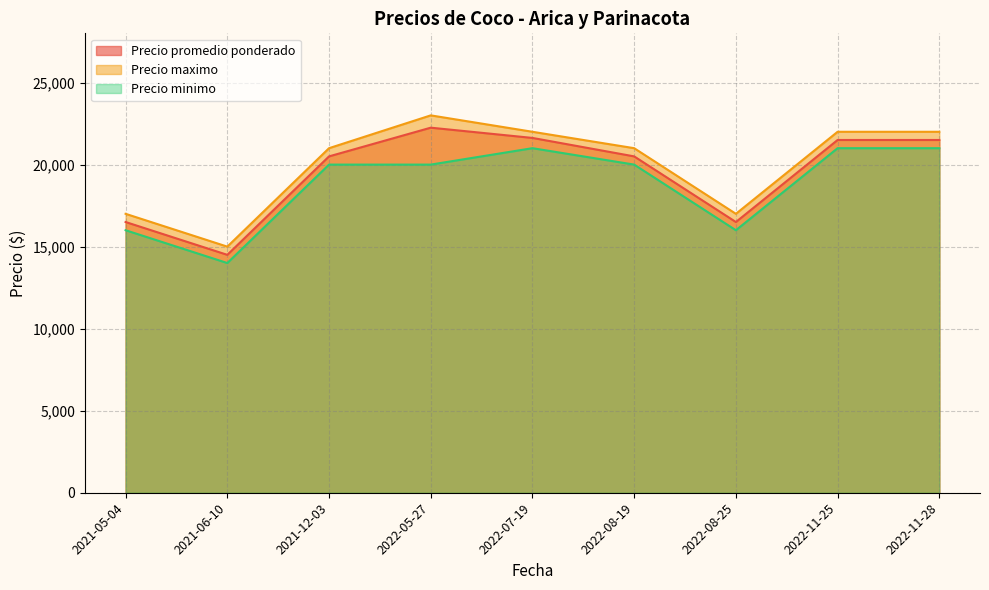

How many data points does each series have?

9